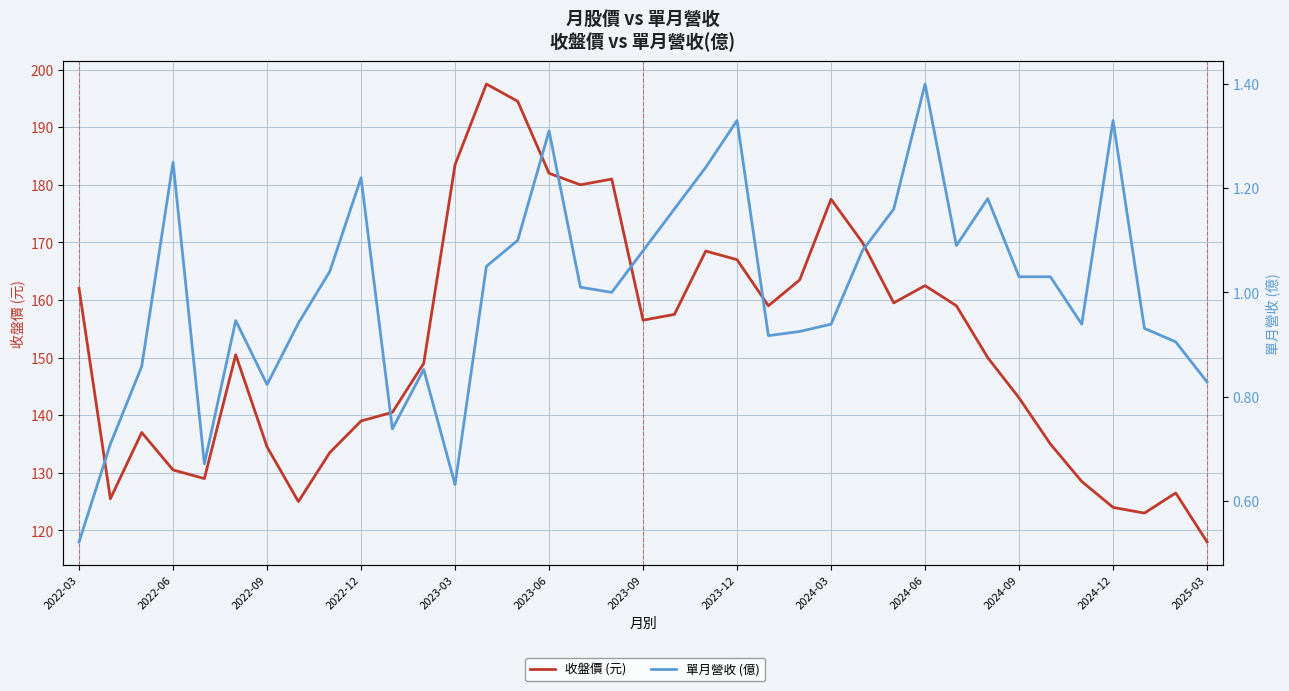

List the series in order of their peak value, lowest first.

單月營收 (億), 收盤價 (元)